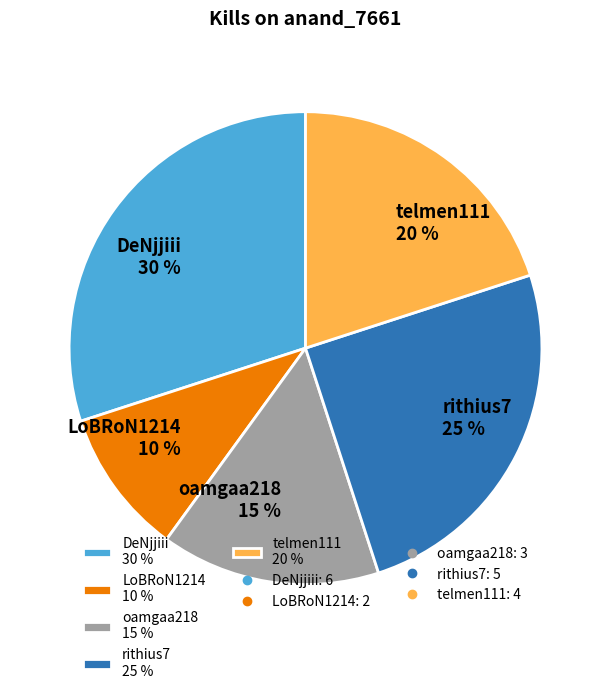

Which slice is the smallest?

LoBRoN1214